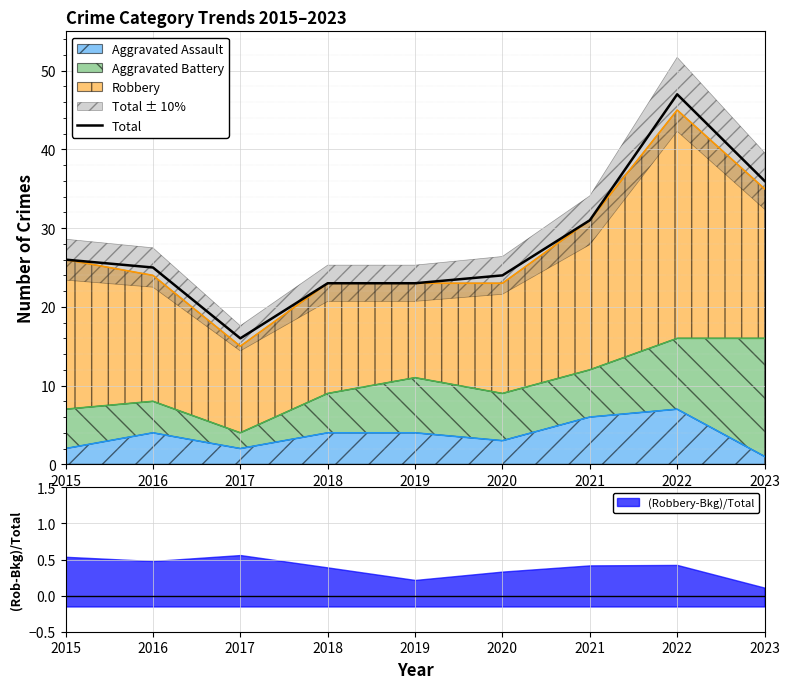

The value at 2019 is 34. True or false?

False